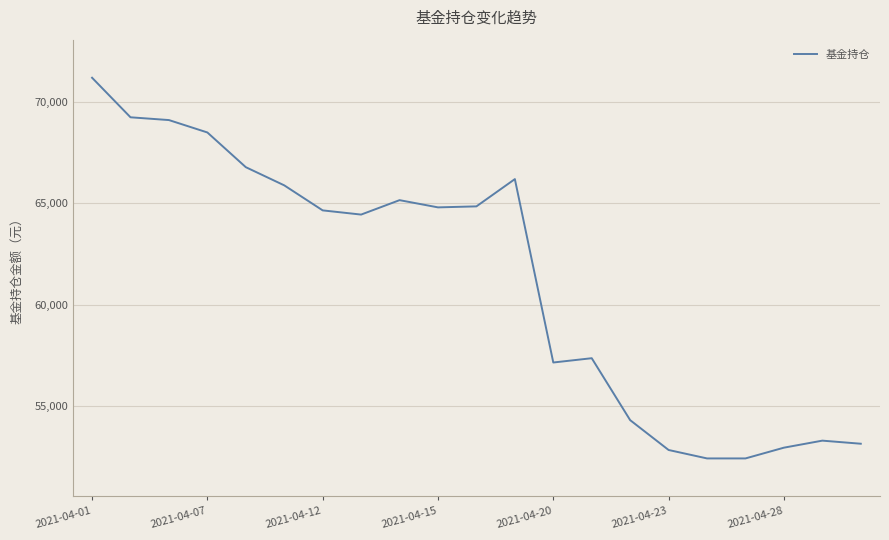

What is the smallest value displayed?

52416.2